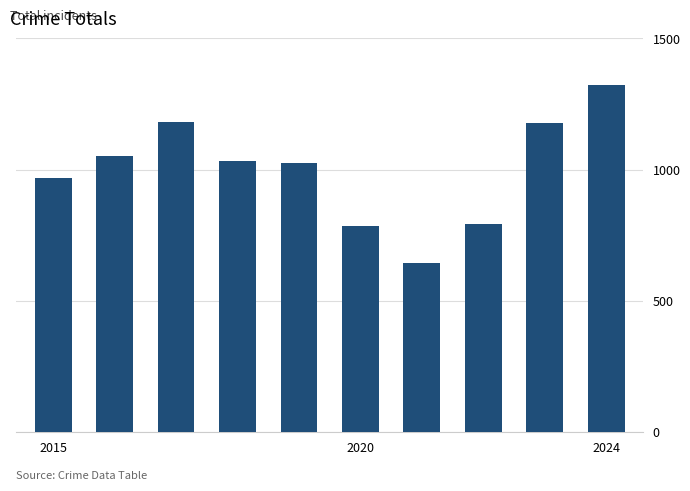

What is the difference between the maximum and second lowest values?

538